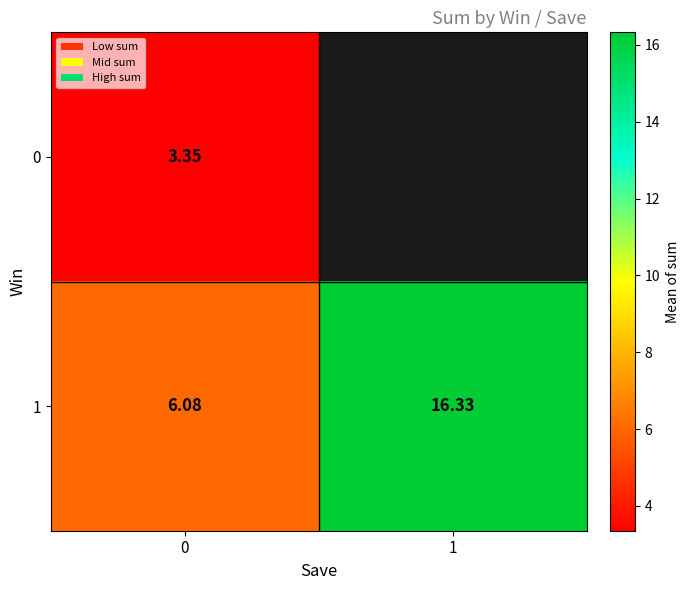

At how many categories does at least one series exceed 4?

2